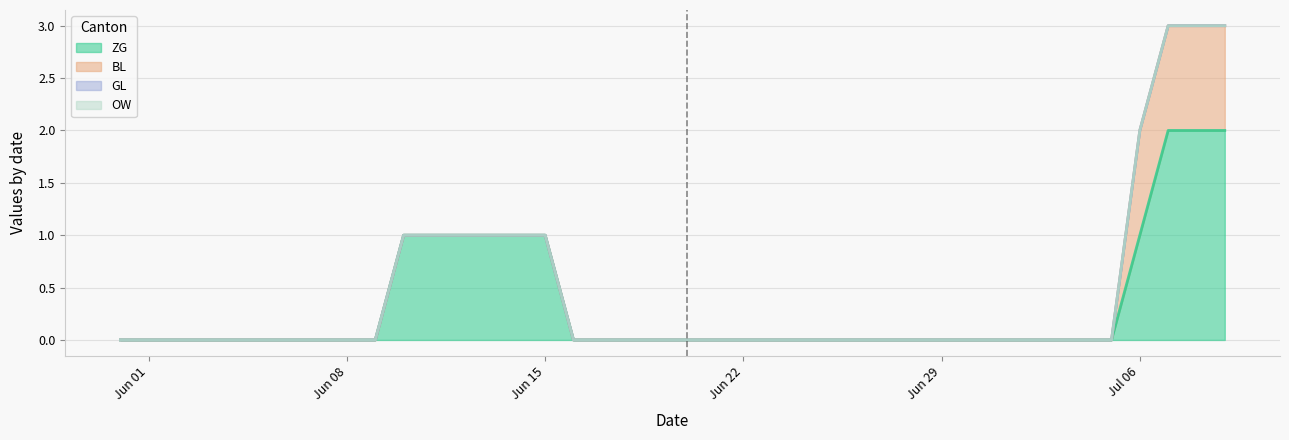

The BL series shows 0 at 2020-06-13. True or false?

False